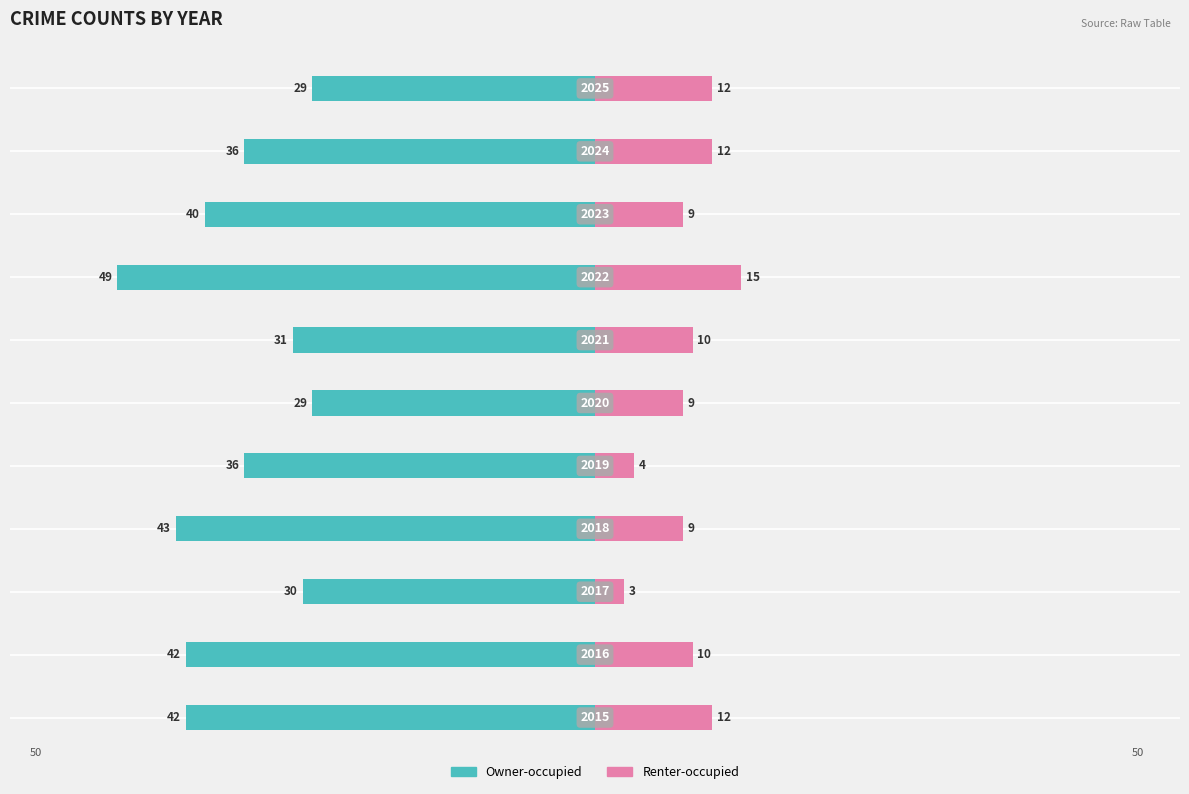

What are all the series names shown in the legend?

Owner-occupied, Renter-occupied